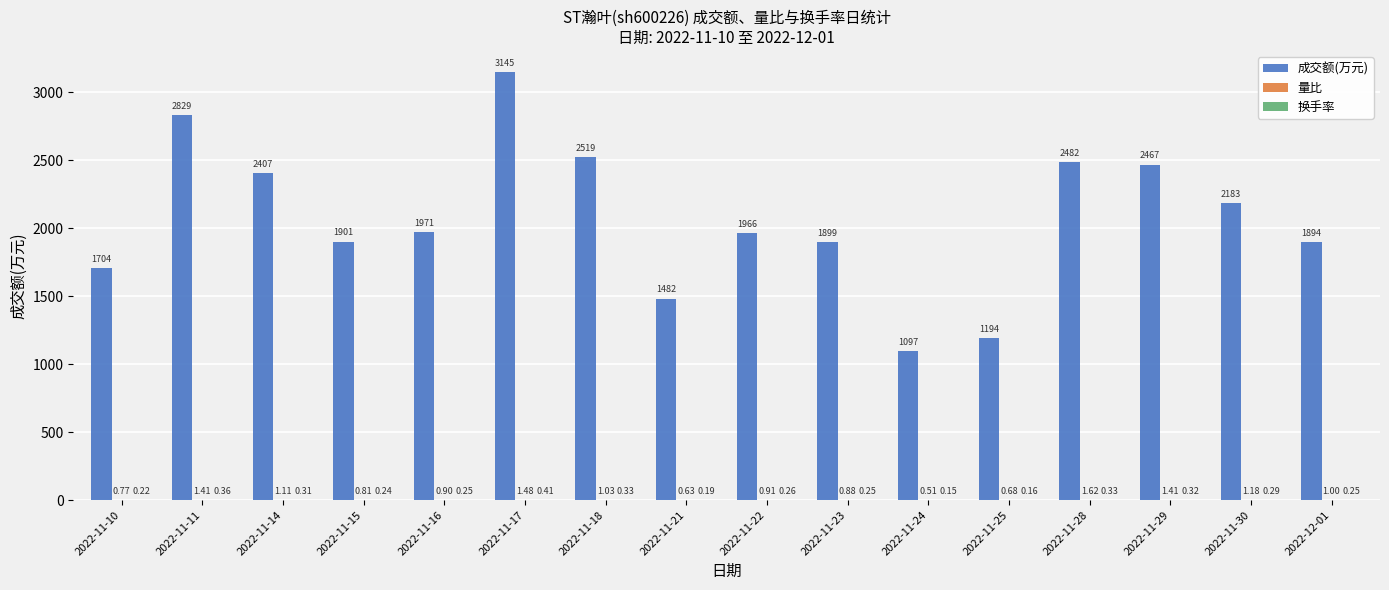

What is the sum of the 成交额(万元) values at 2022-11-24 and 2022-11-11?

3926.0